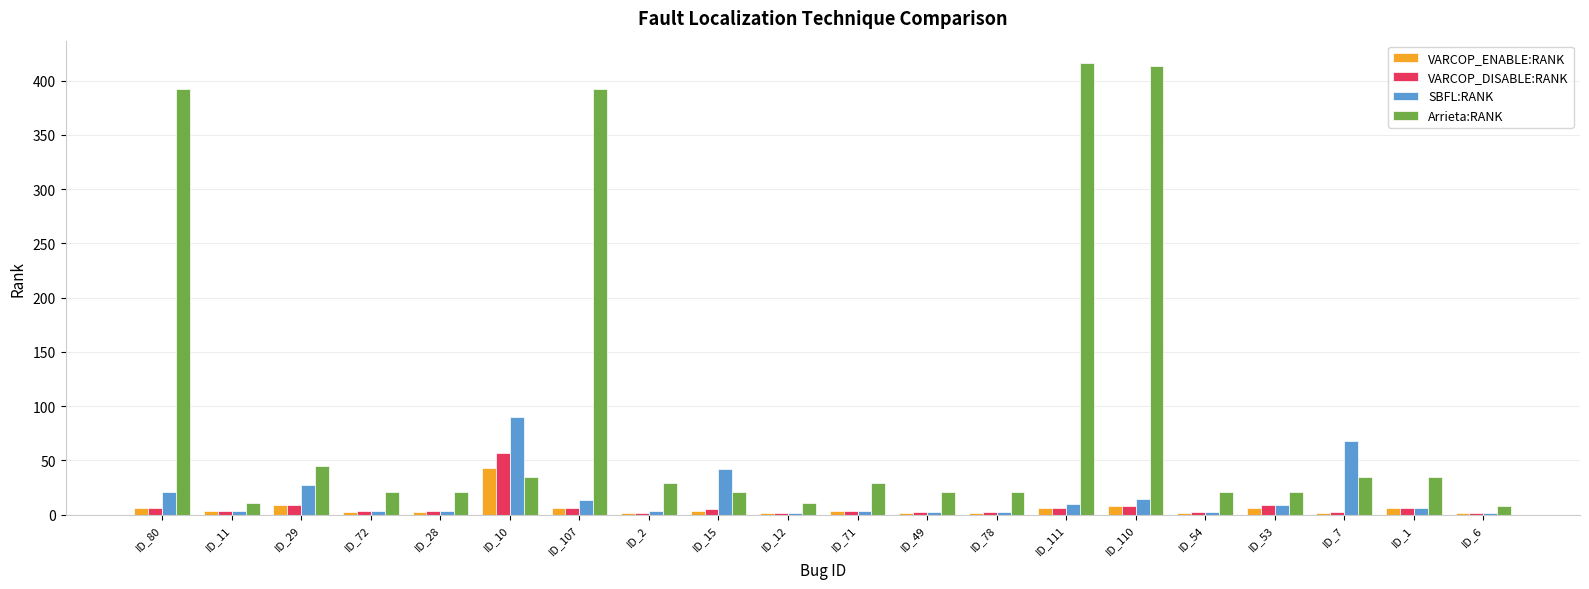

The value of Arrieta:RANK at ID_12 is 11. True or false?

True